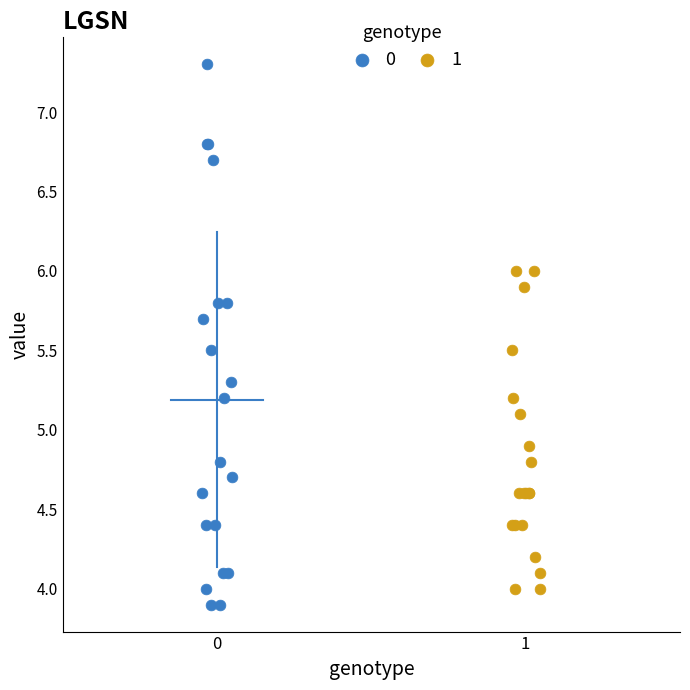

What are all the series names shown in the legend?

0, 1